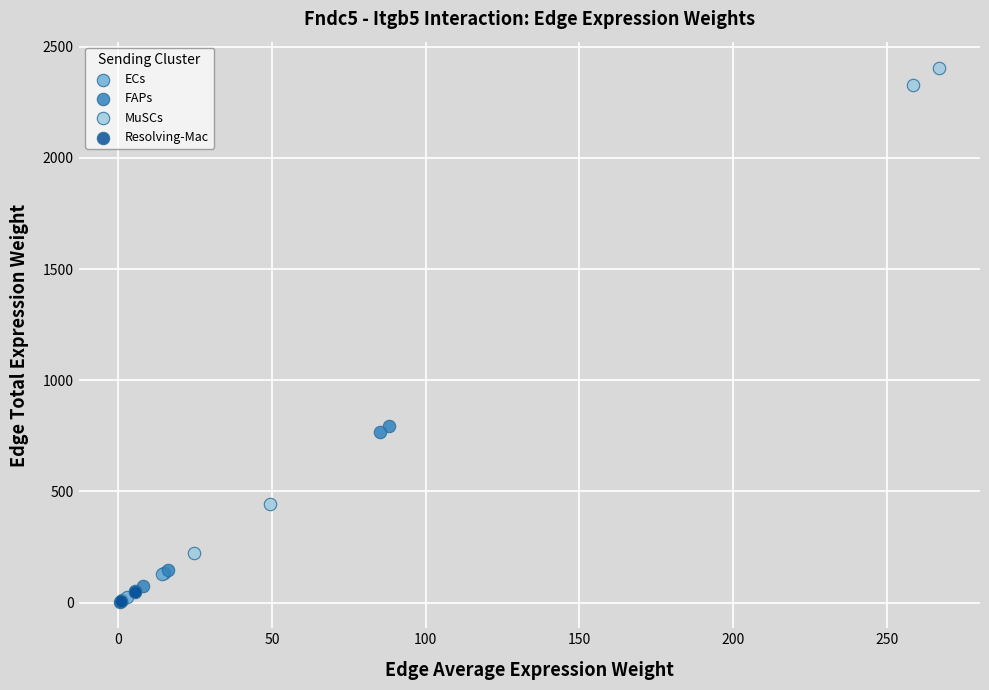

Which series contains the highest Y value?

MuSCs